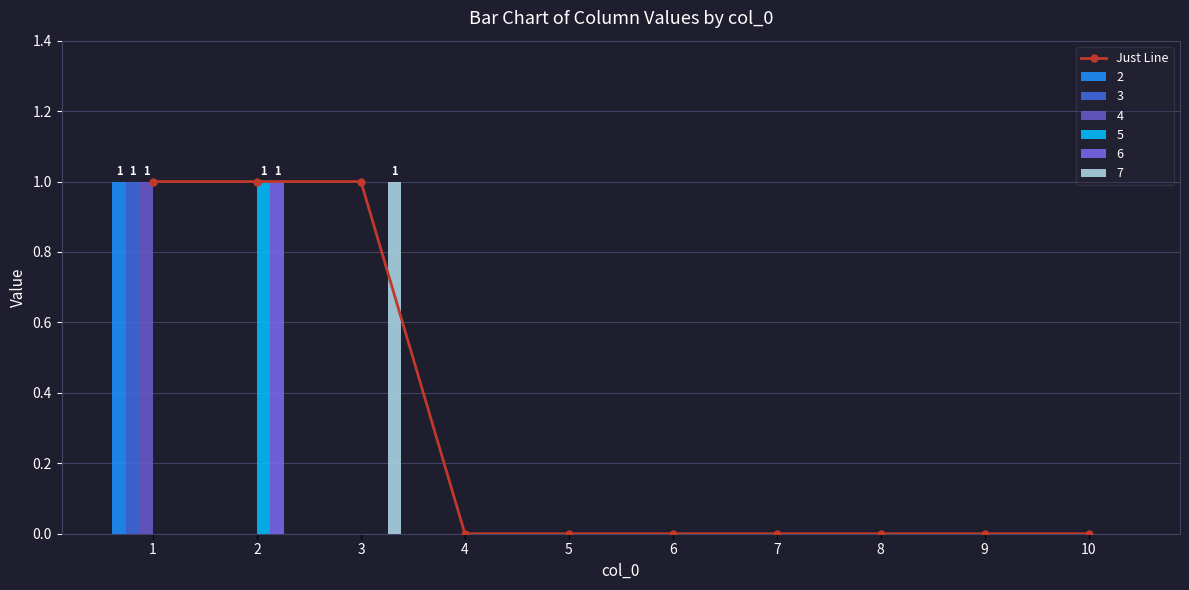

Reading left to right, what are all the values shown in this chart?

1	1	1	0	0	0	0	0	0	0